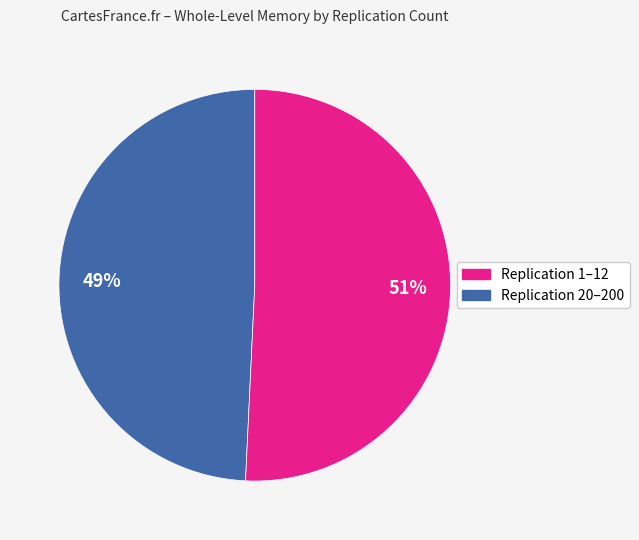

Is there a majority slice in this chart?

Yes